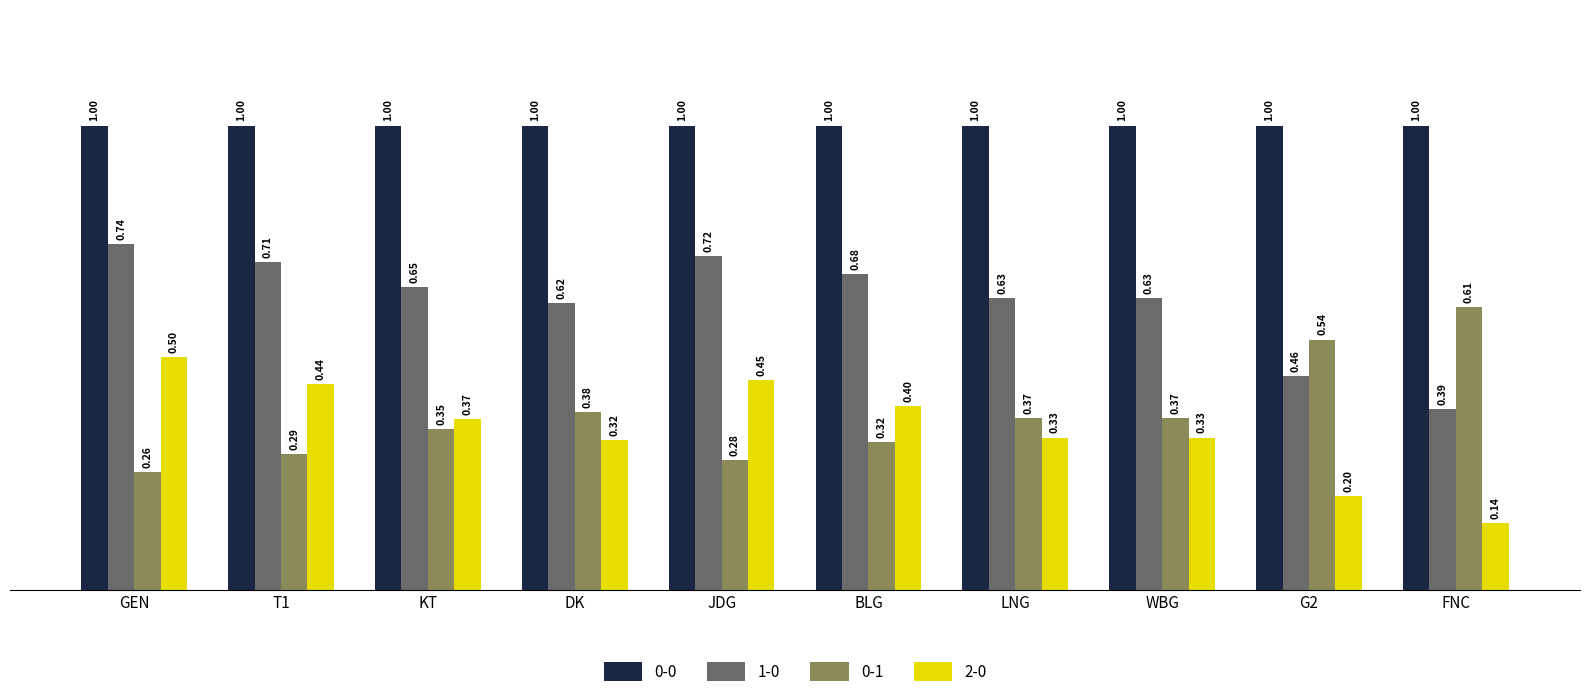

What position from the right is DK?

7